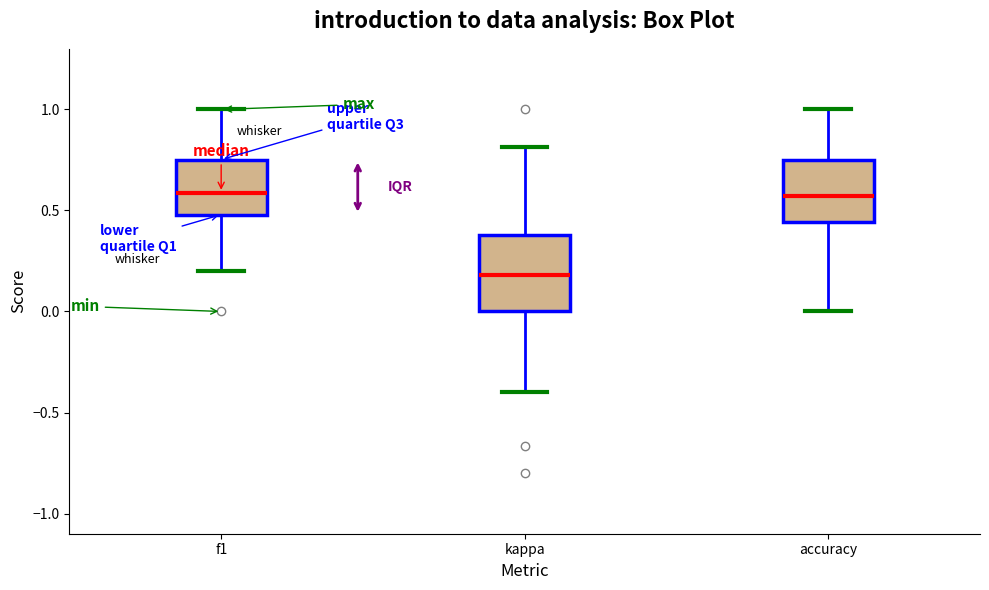

Comparing the boxes themselves (not the whiskers), which one is the tallest?

kappa